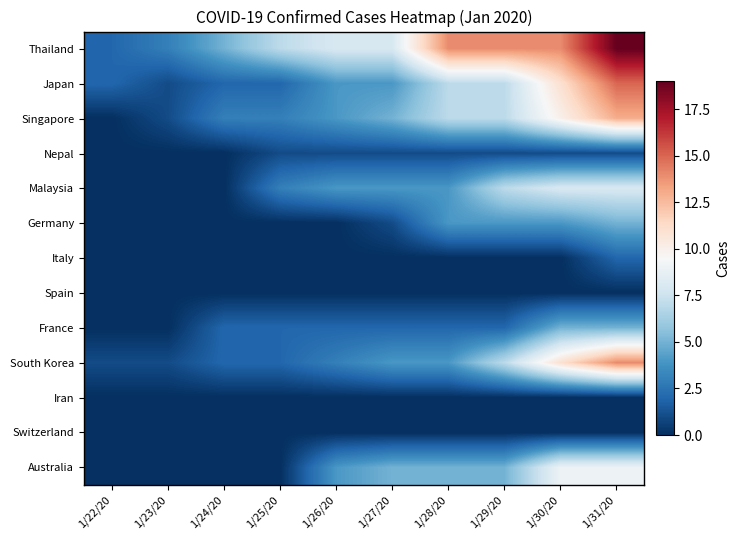

At which category is the sum across all series the highest?

1/31/20